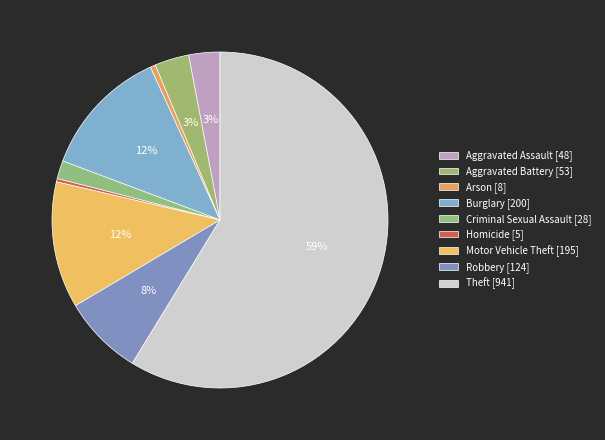

How many segments does this pie chart have?

9